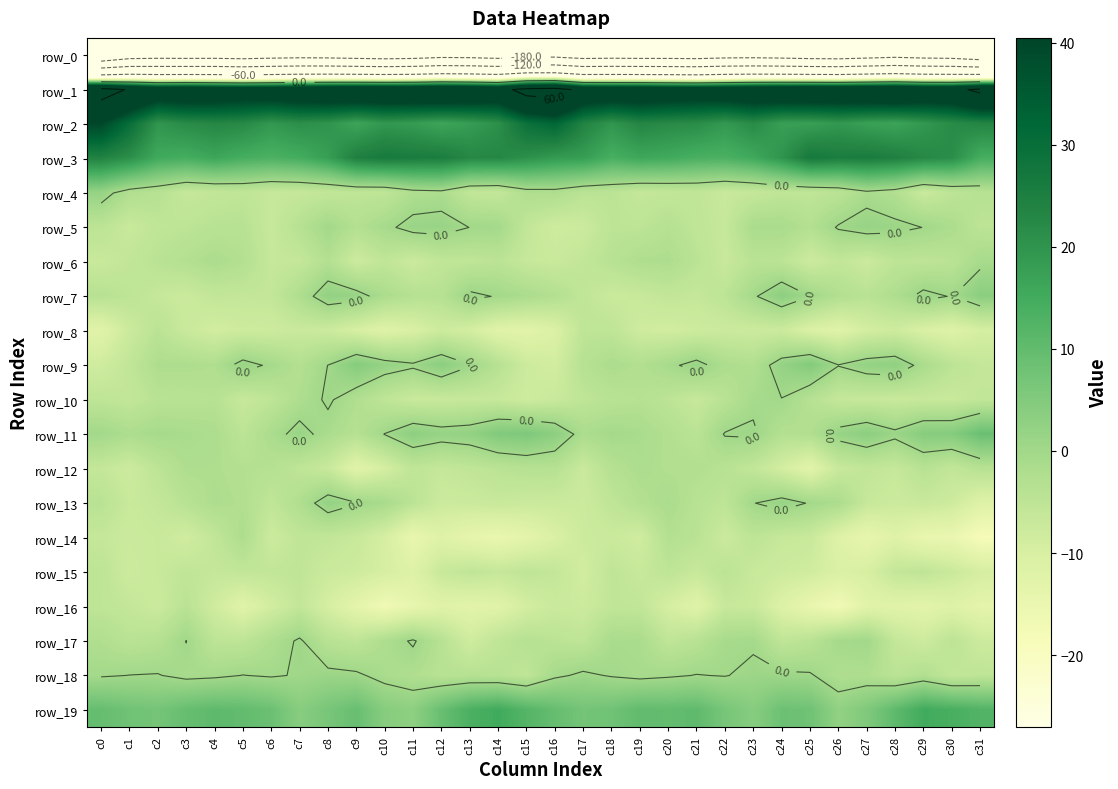

How many values in the row_8 series are below -8?

19